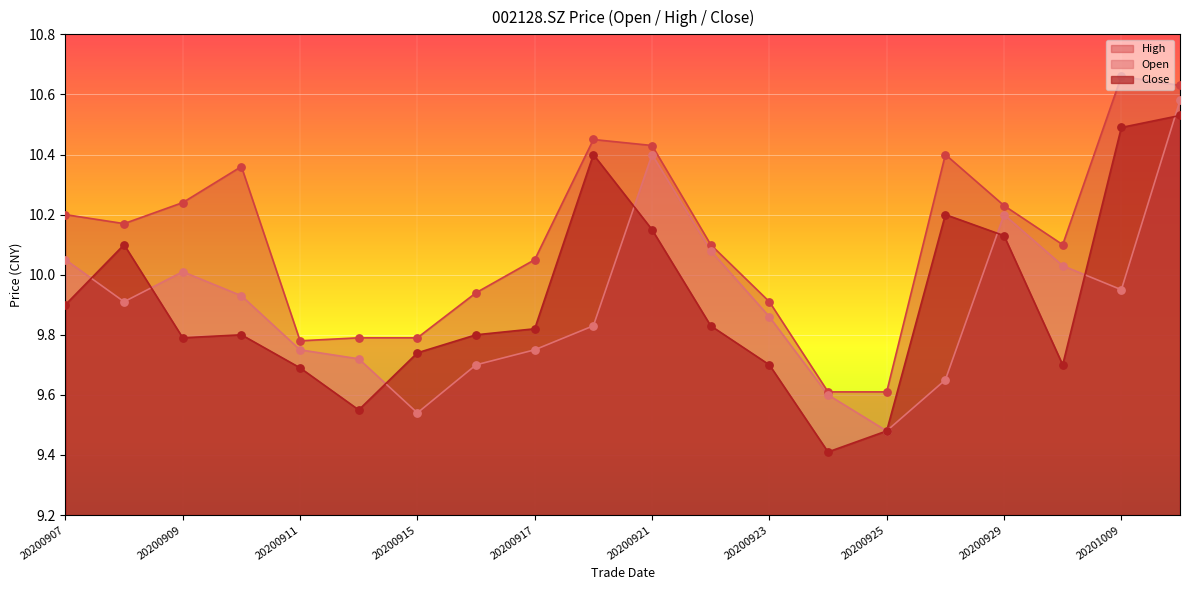

Which series reaches the maximum Y coordinate?

high